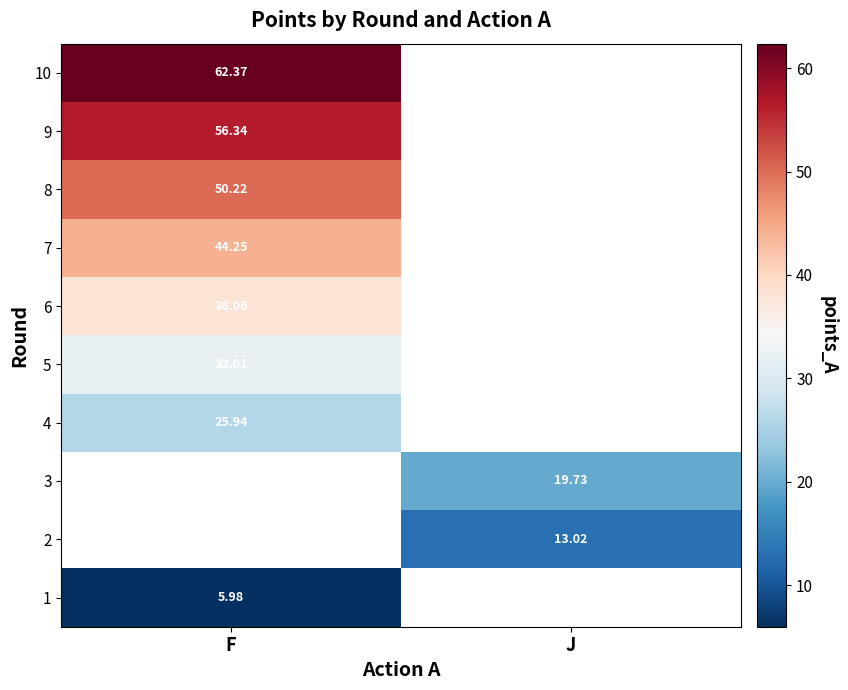

What is the approximate value of 9 at F?

56.3